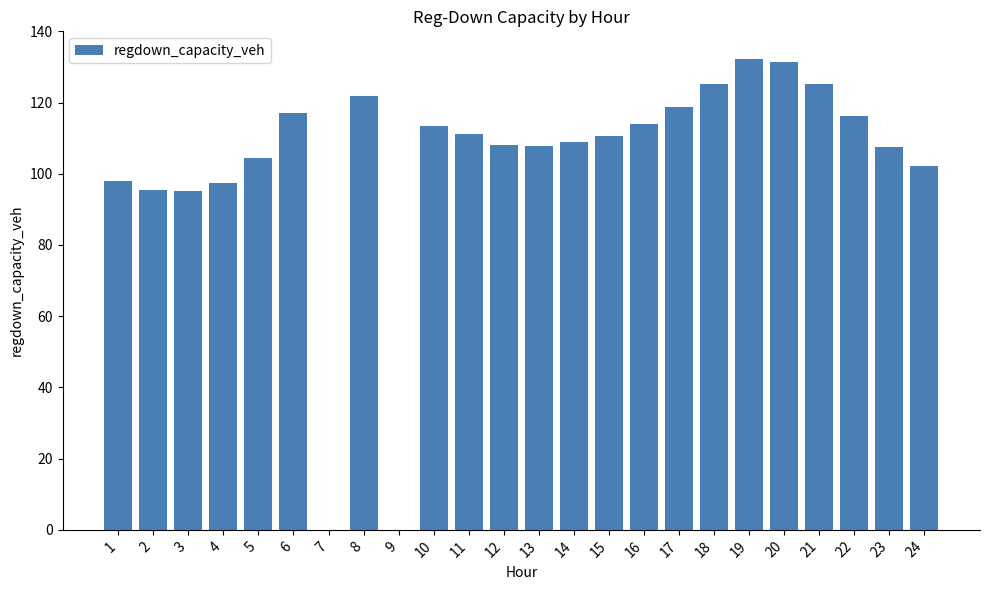

What is the change in value from 11 to 21?

+14.1